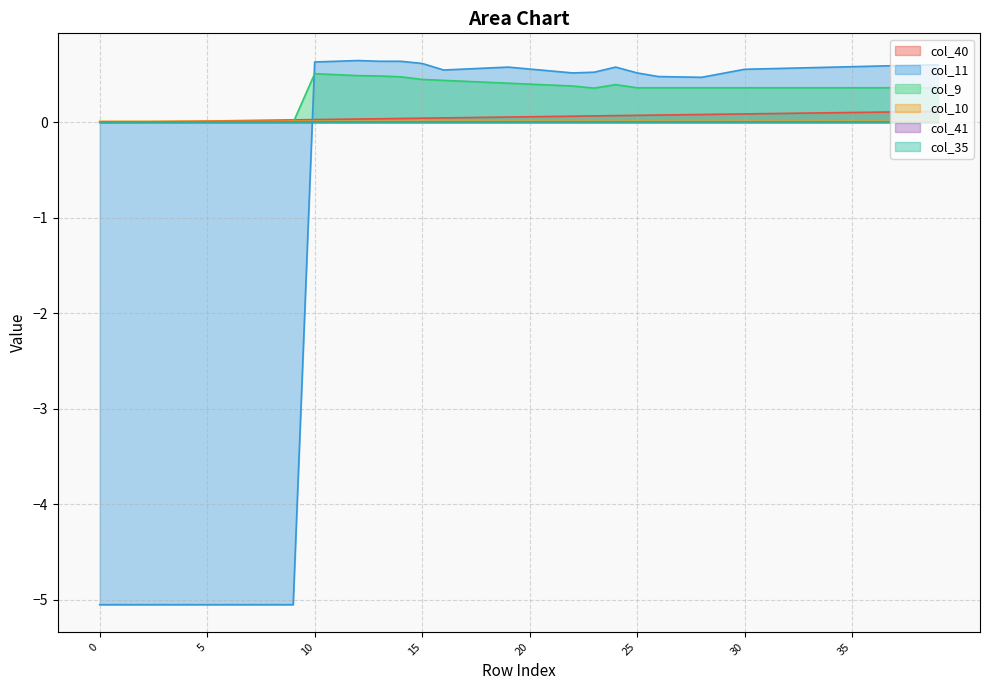

In col_11, how many points are higher than both neighbors (excluding endpoints)?

3